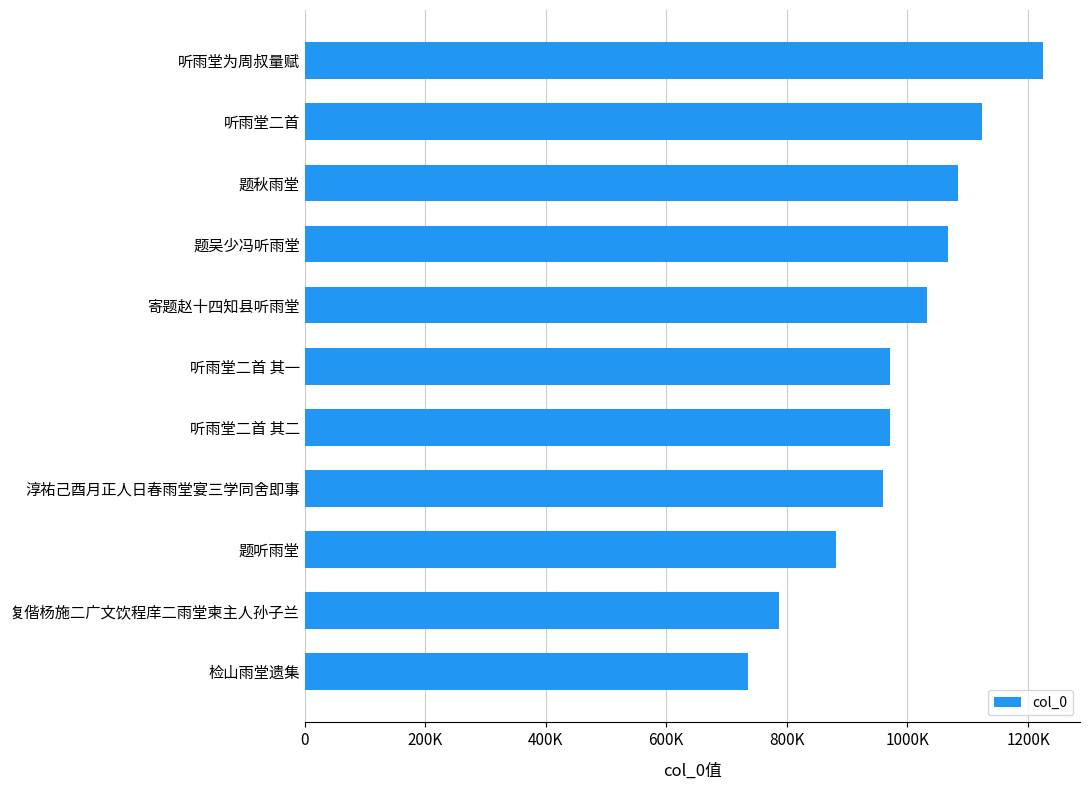

Does the chart contain any negative values?

No